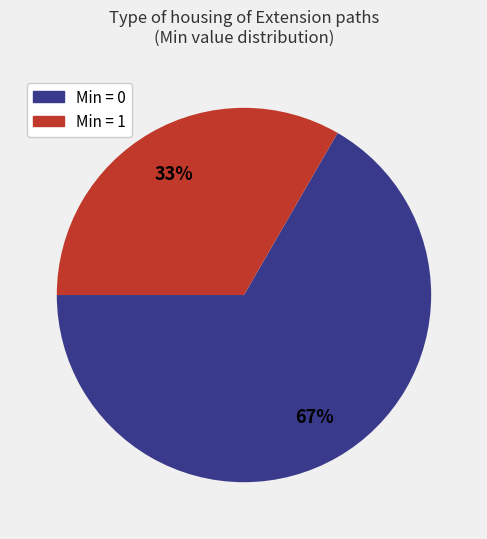

How many segments does this pie chart have?

2